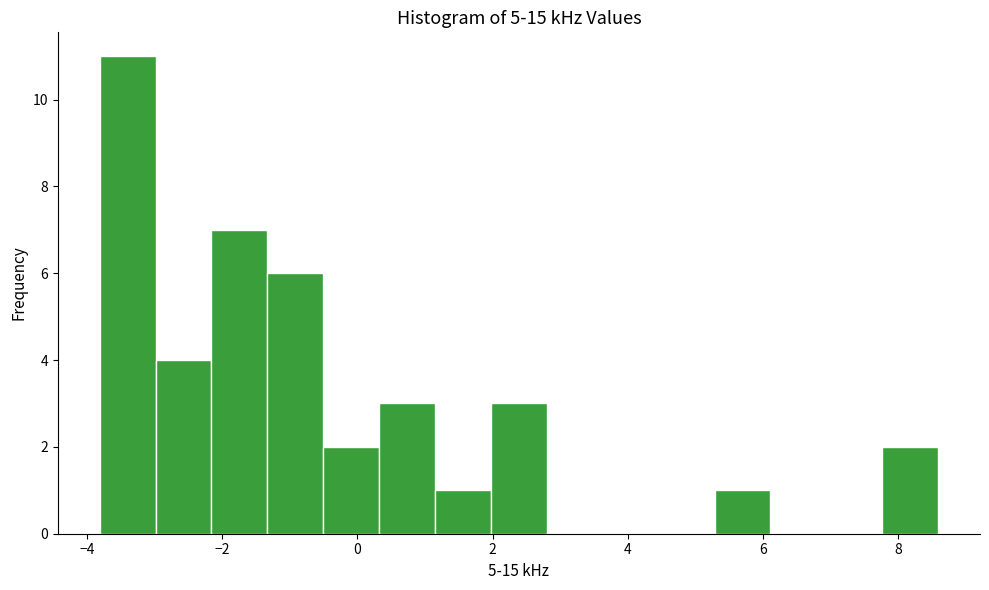

Reading left to right, transcribe this chart: for each bar, give the range it covers on the x-axis and its height. Neither the bar edges nor the heights are printed on the chart, so give them approximately, as read against the axes.

-3.8 to -3.0: 11
-3.0 to -2.2: 4
-2.2 to -1.4: 7
-1.4 to -0.6: 6
-0.6 to 0.4: 2
0.4 to 1.2: 3
1.2 to 2.0: 1
2.0 to 2.8: 3
2.8 to 3.6: 0
3.6 to 4.4: 0
4.4 to 5.2: 0
5.2 to 6.2: 1
6.2 to 7.0: 0
7.0 to 7.8: 0
7.8 to 8.6: 2